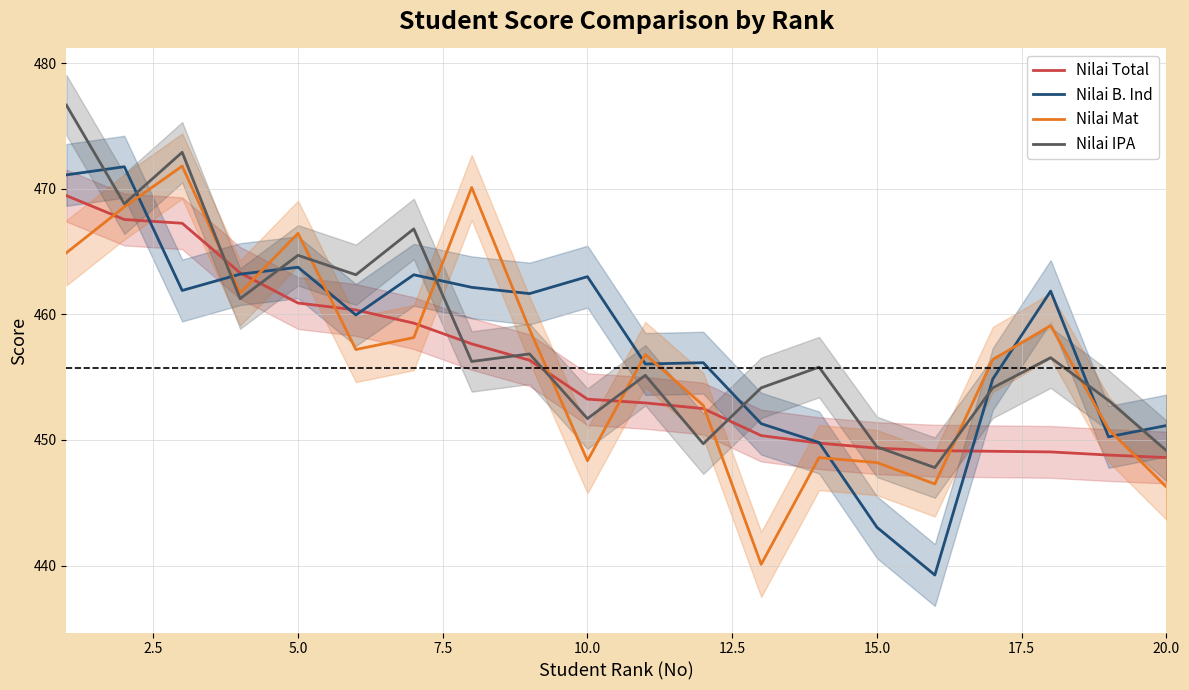

True or false: Nilai Mat and Nilai B. Ind cross at least once.

True